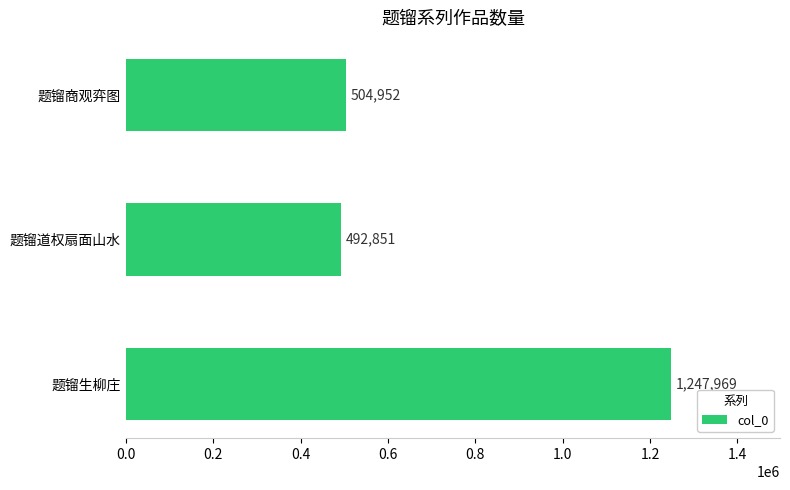

Is it true that the value at 题镏商观弈图 is 504952?

True